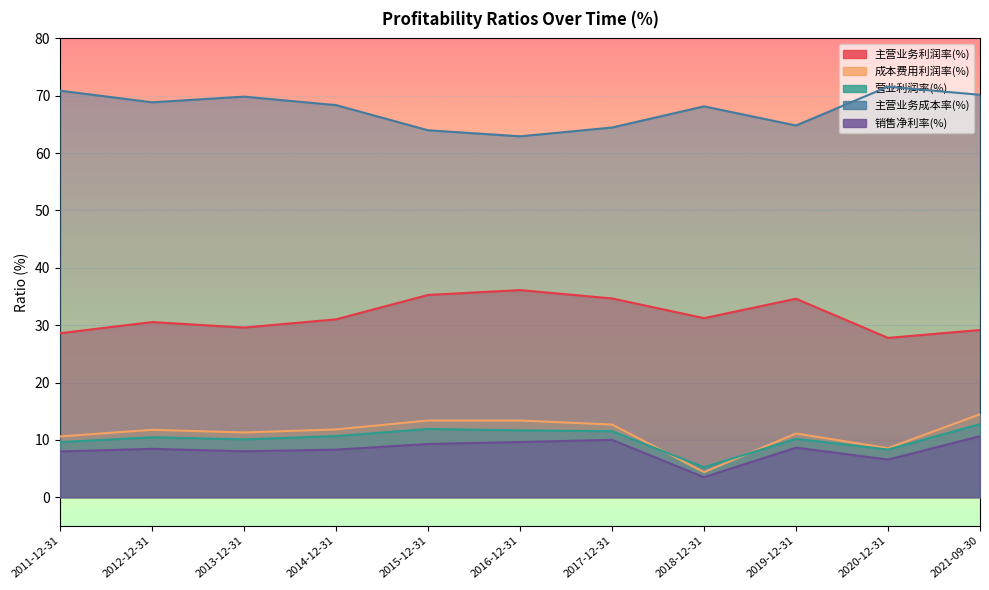

At which label is 销售净利率(%) closest to 7?

2020-12-31